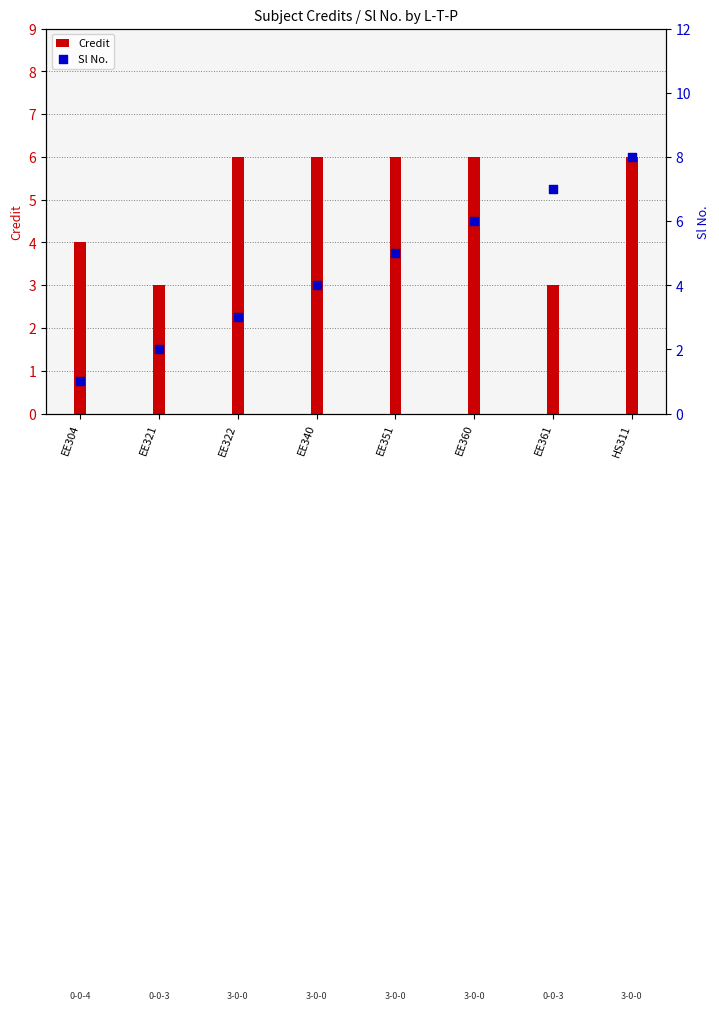

At which category is the sum across all series the highest?

HS311